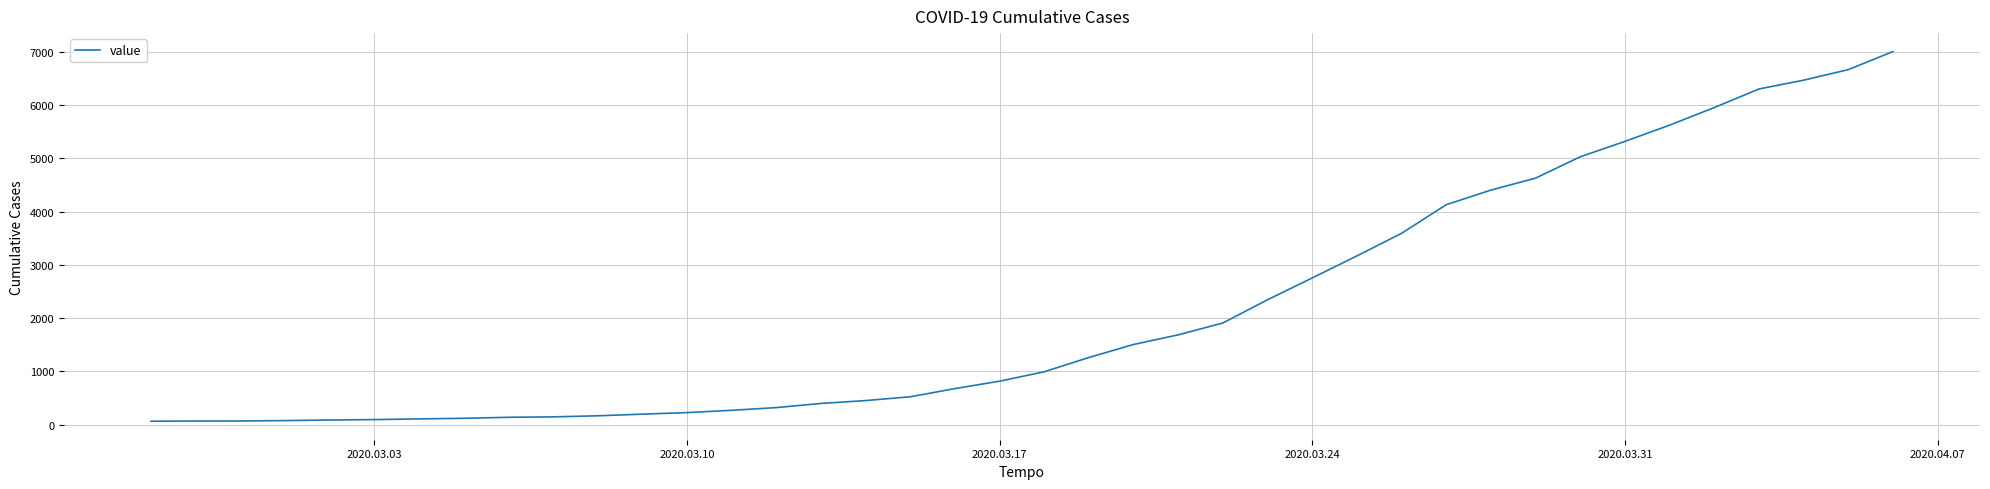

What is the greatest value displayed?

7003